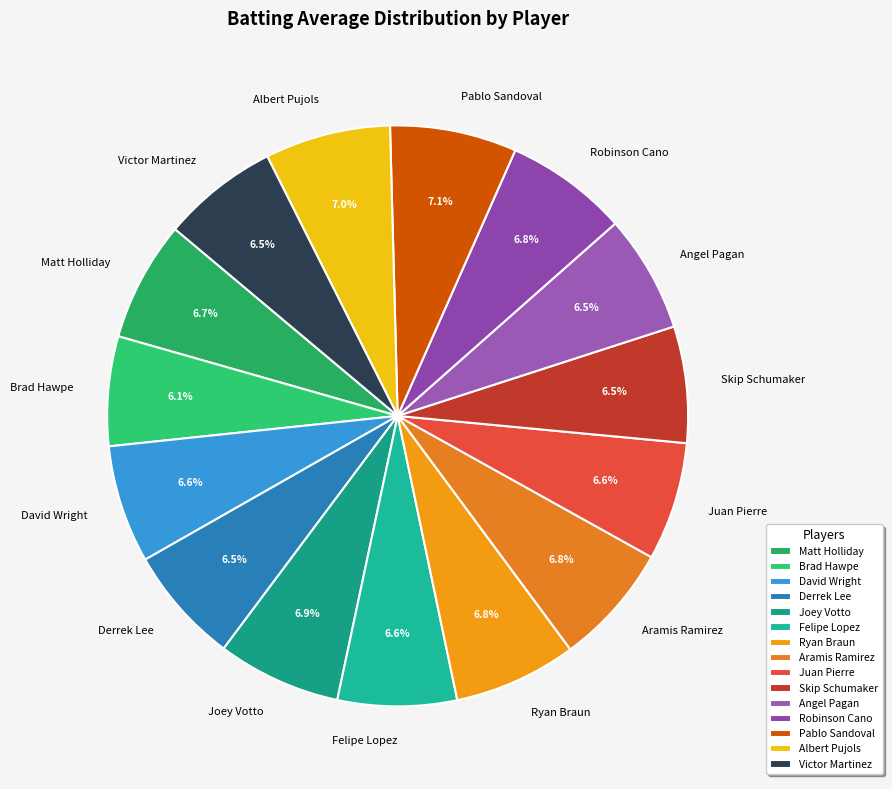

To the nearest percent, what is the average slice percentage?

7%